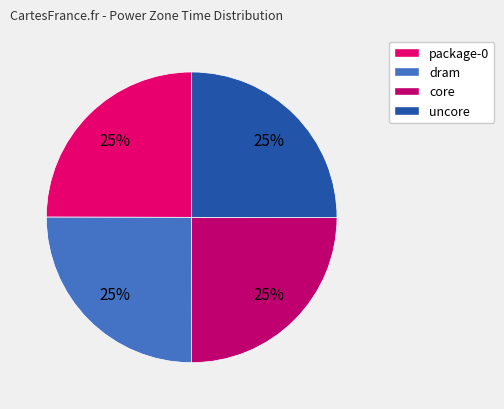

Does any single category account for the majority?

No